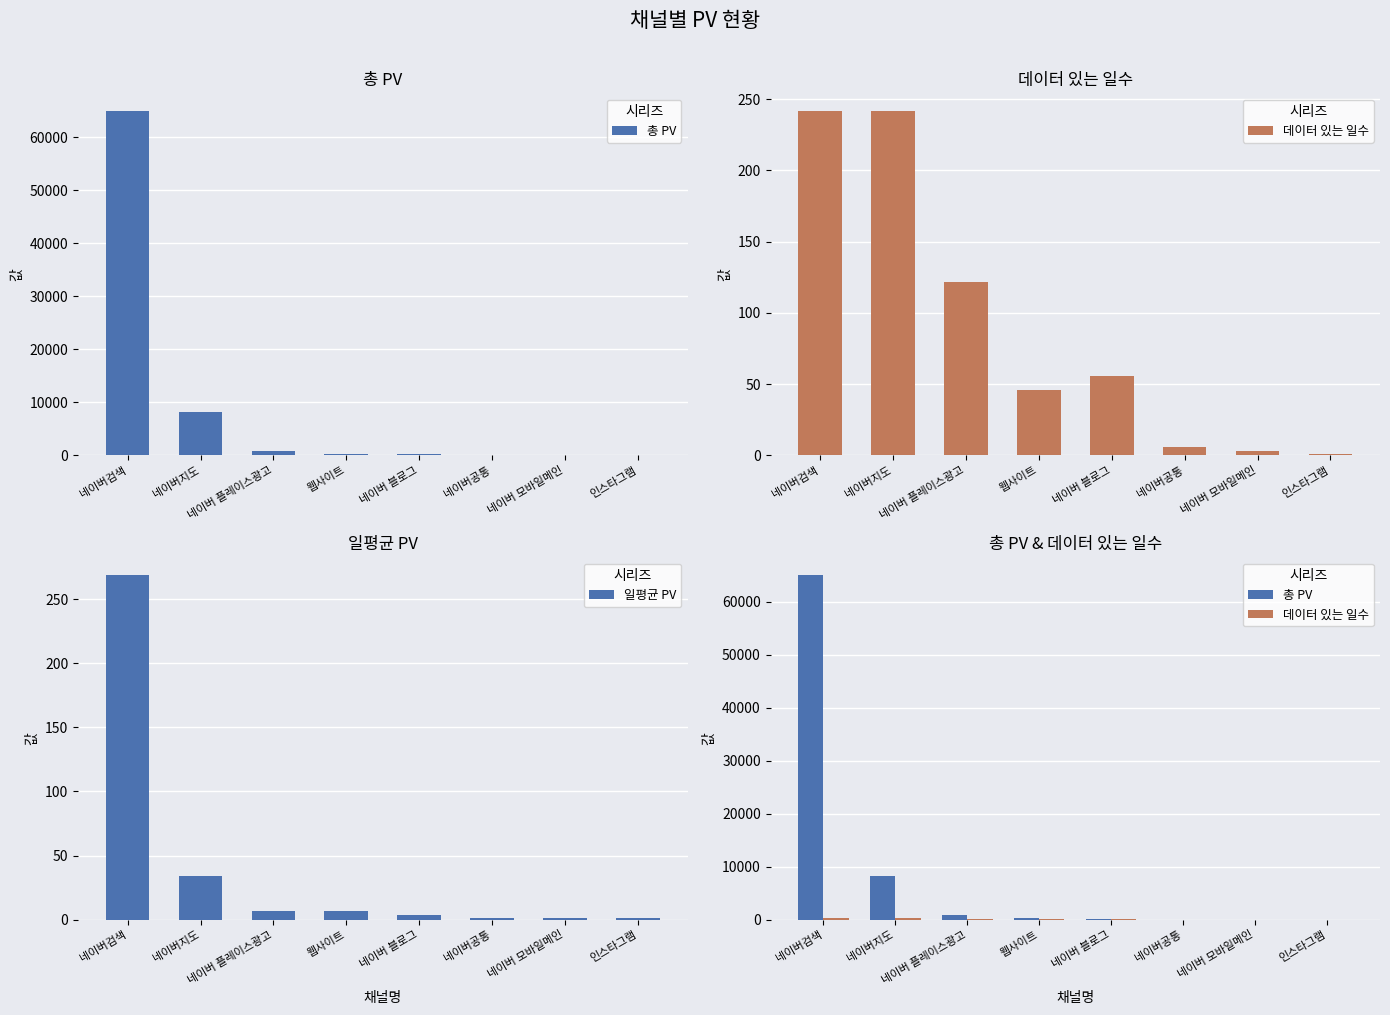

What is the average value of the 데이터 있는 일수 series?

89.8